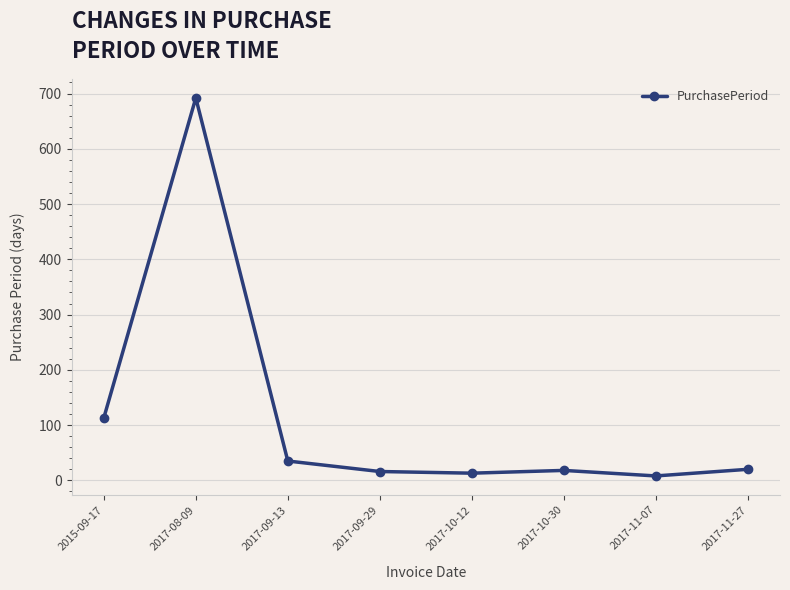

What is the difference between the values at 2017-10-12 and 2017-11-27?

7